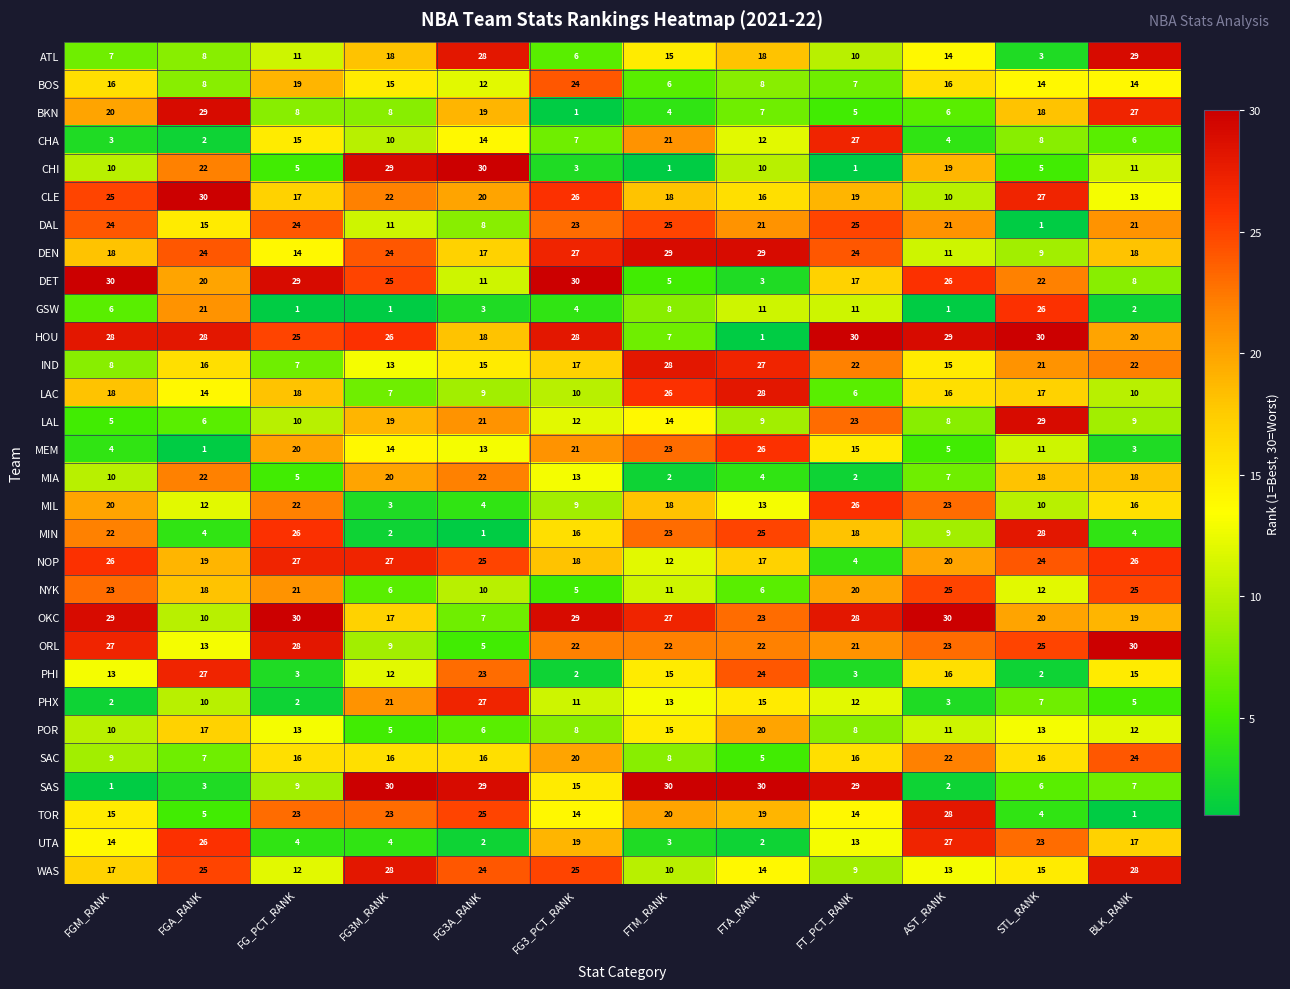

Which series has the largest total across all categories?

HOU